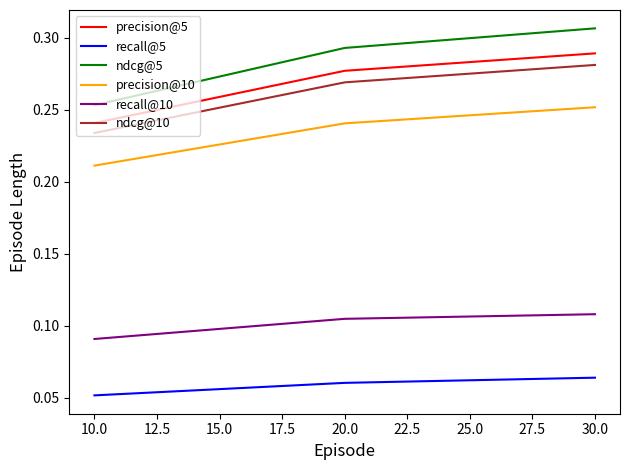

True or false: ndcg@5 has a value of 0.1 at 30.0.

False